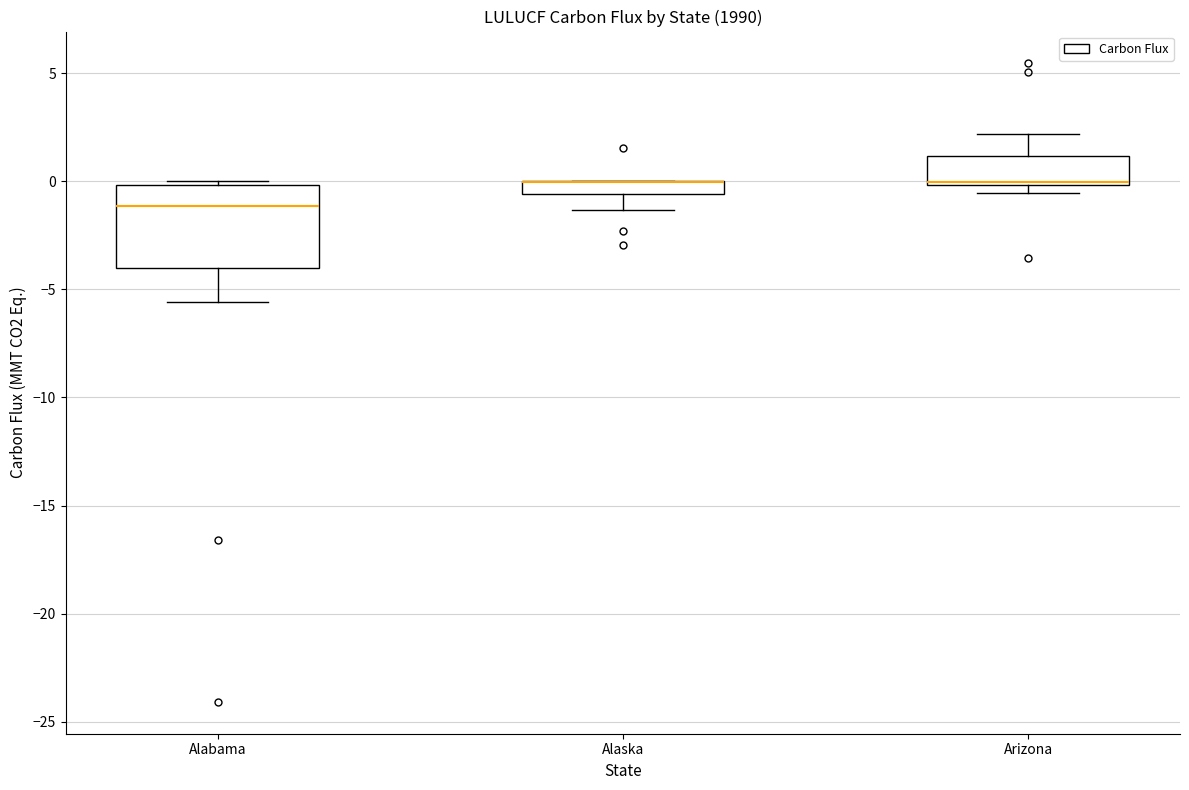

Where does the lower whisker of the box for Alabama end on the y-axis? The values are not printed on the chart, so give them approximately, as read against the axis.

-5.5